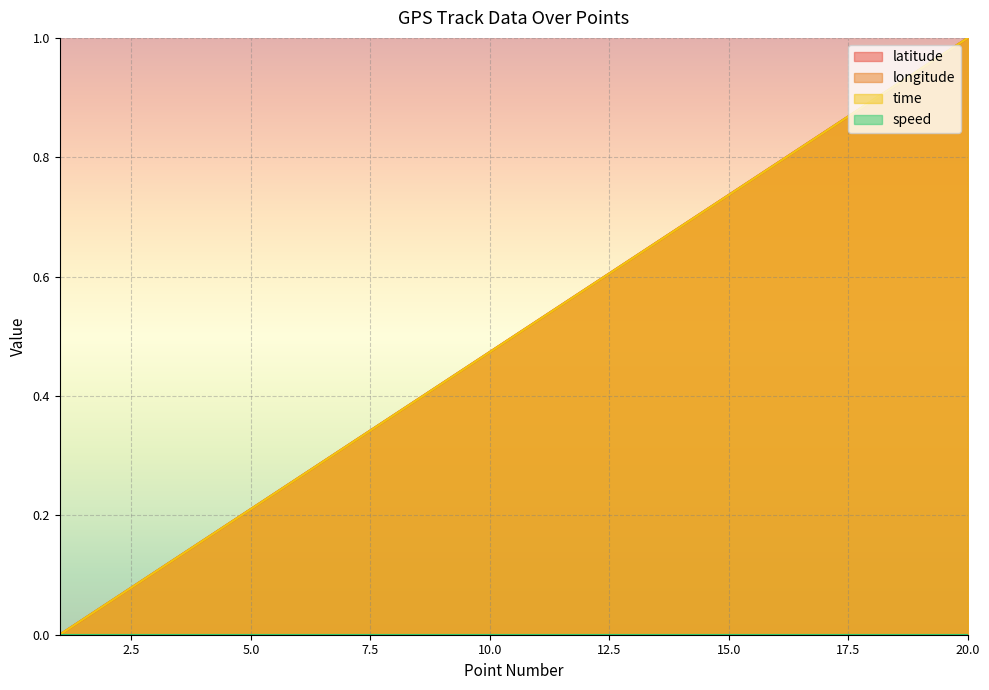

What is the greatest value displayed?

1.0